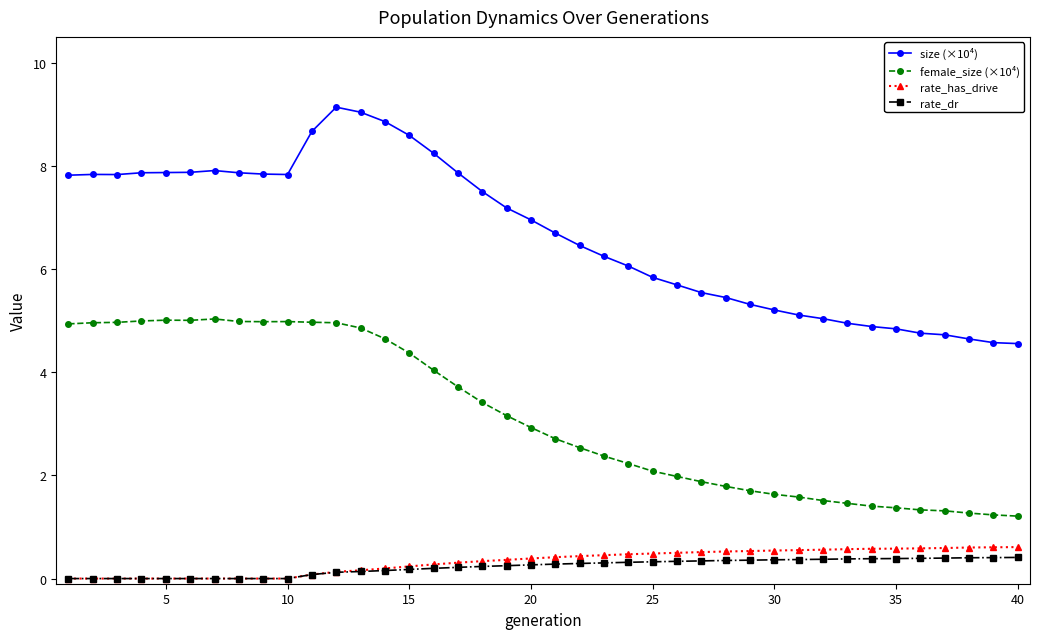

What is the maximum value shown in the chart?

9.1